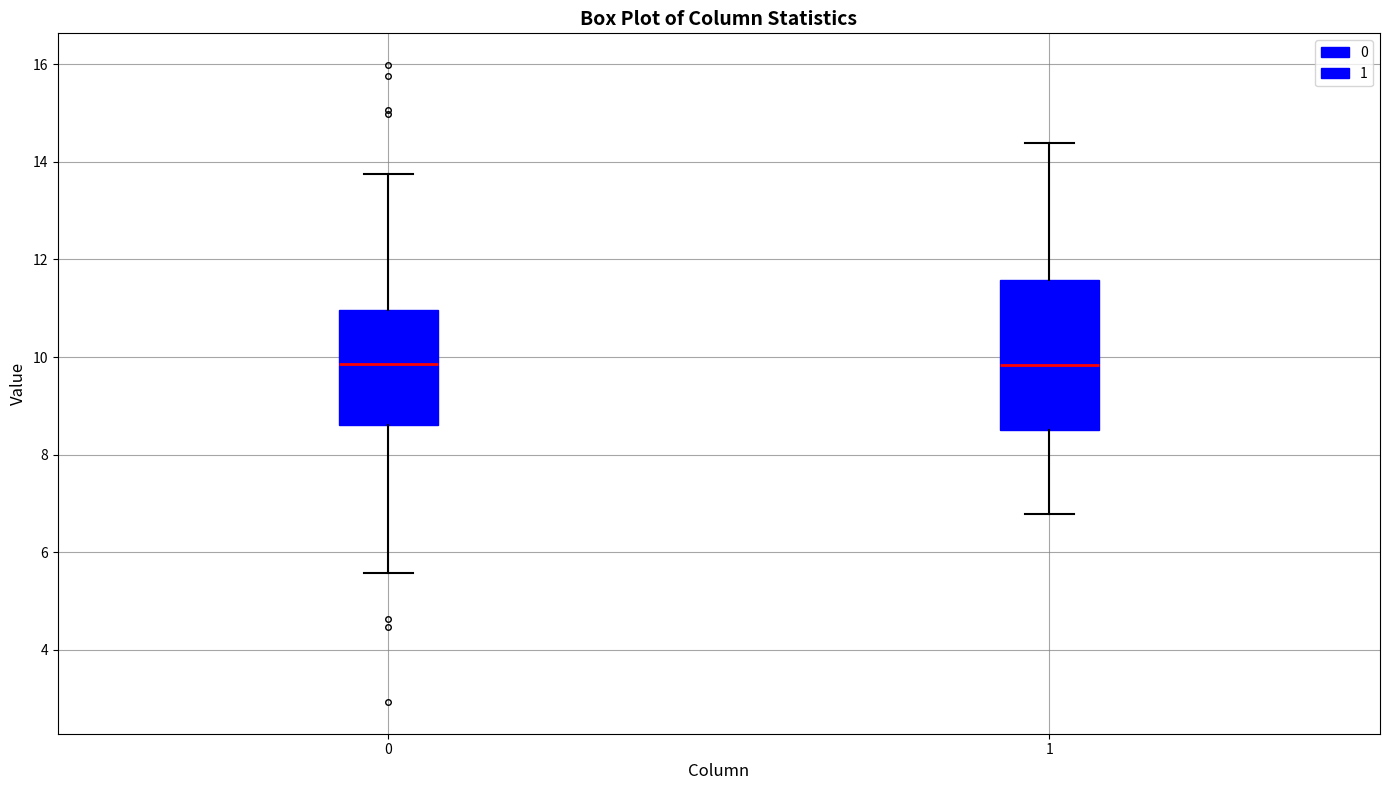

Which box is the tallest, from its lower edge to its upper edge?

1